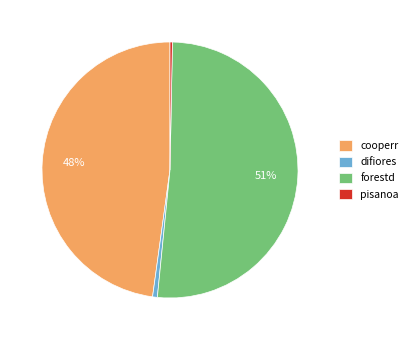

Which slice is the largest?

forestd